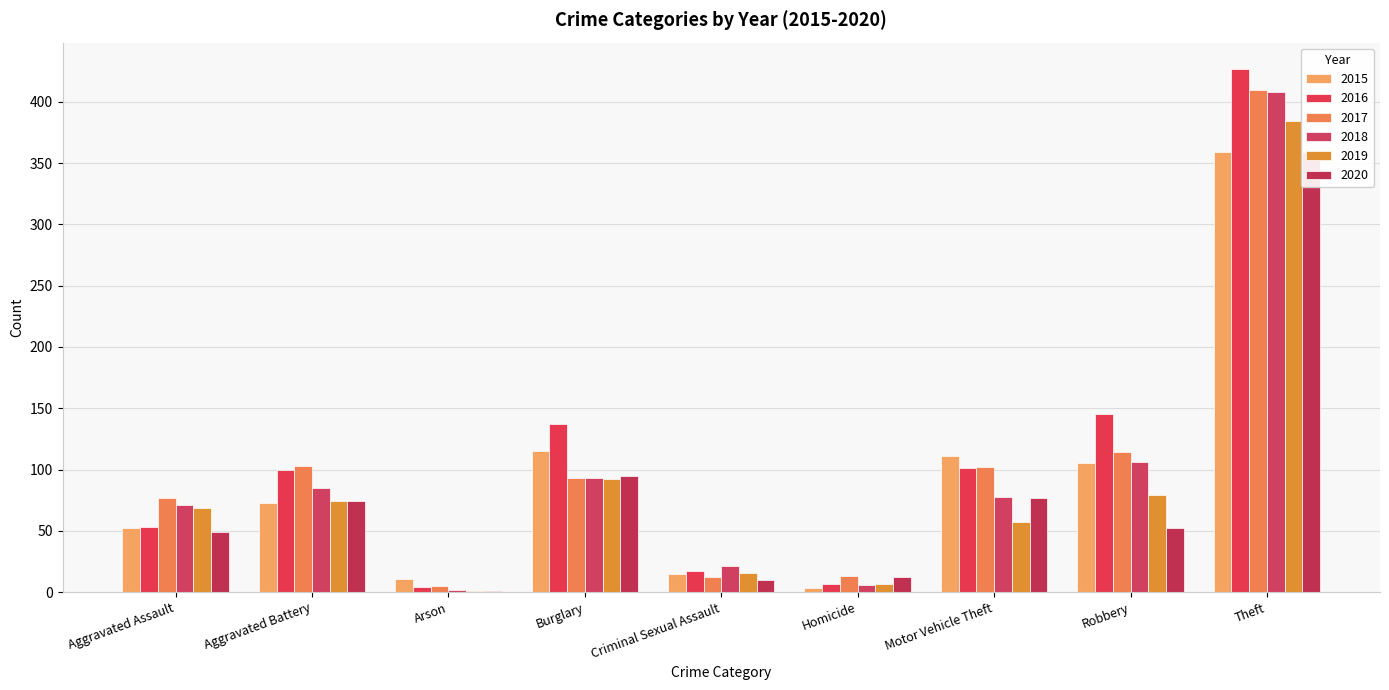

What is the total value across all series at Aggravated Assault?

371